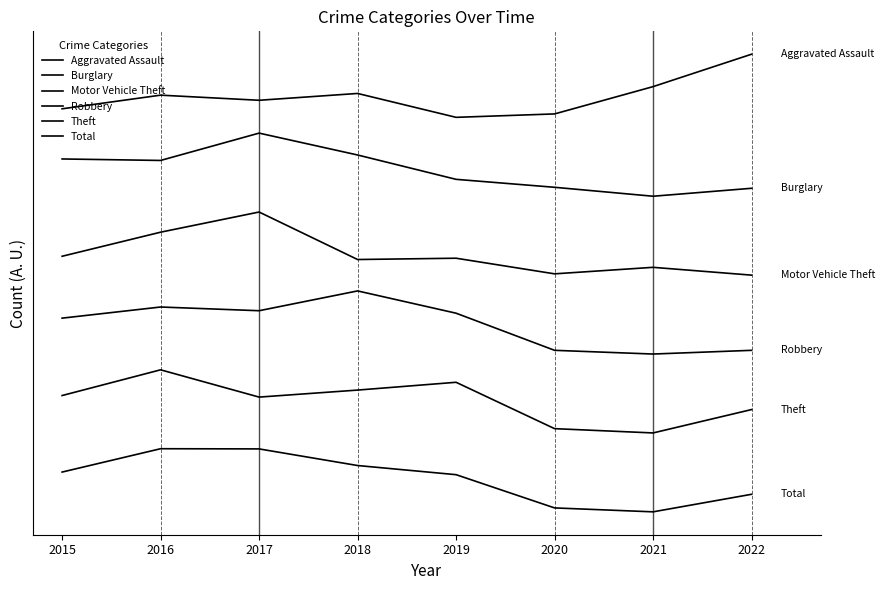

Where is the first local maximum for Burglary?

2017